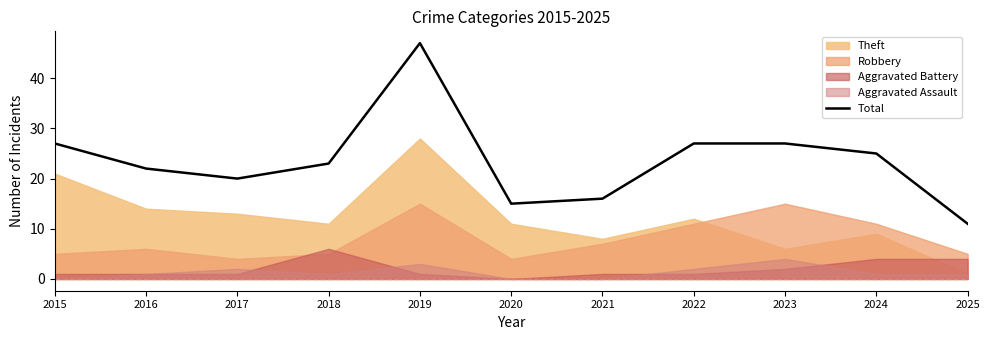

What is the value of the 5th point from the left?

47